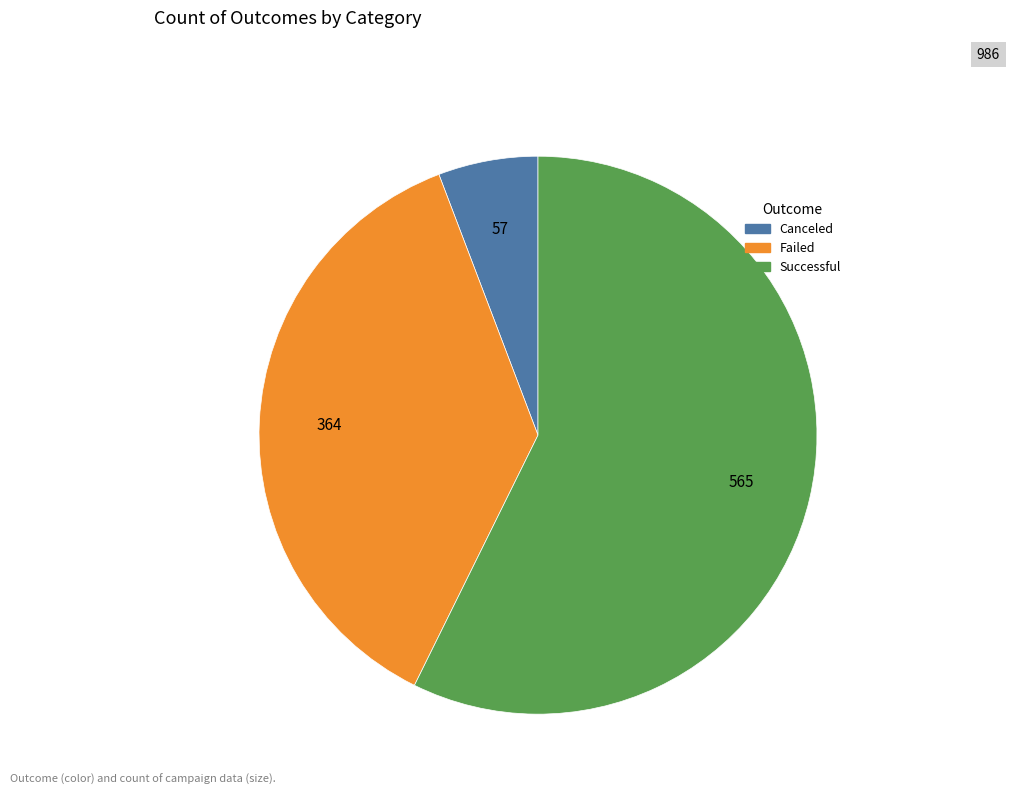

Does any single category account for the majority?

Yes